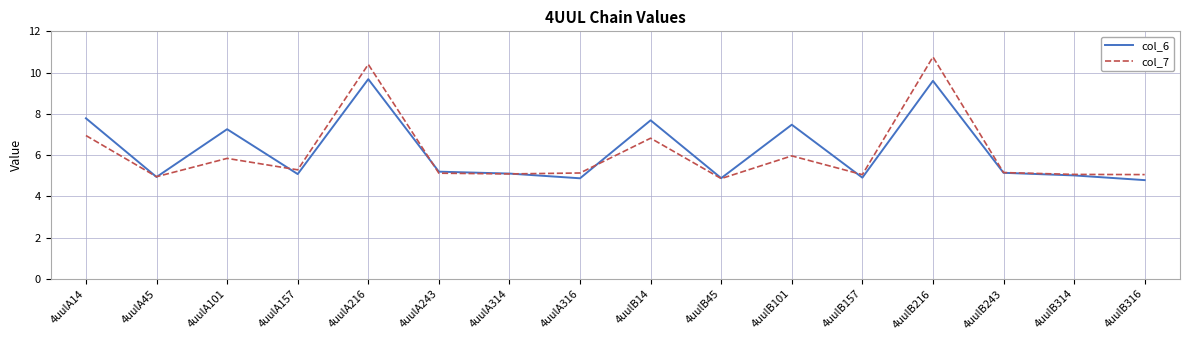

At which label does col_7 first exceed 5?

4uulA14